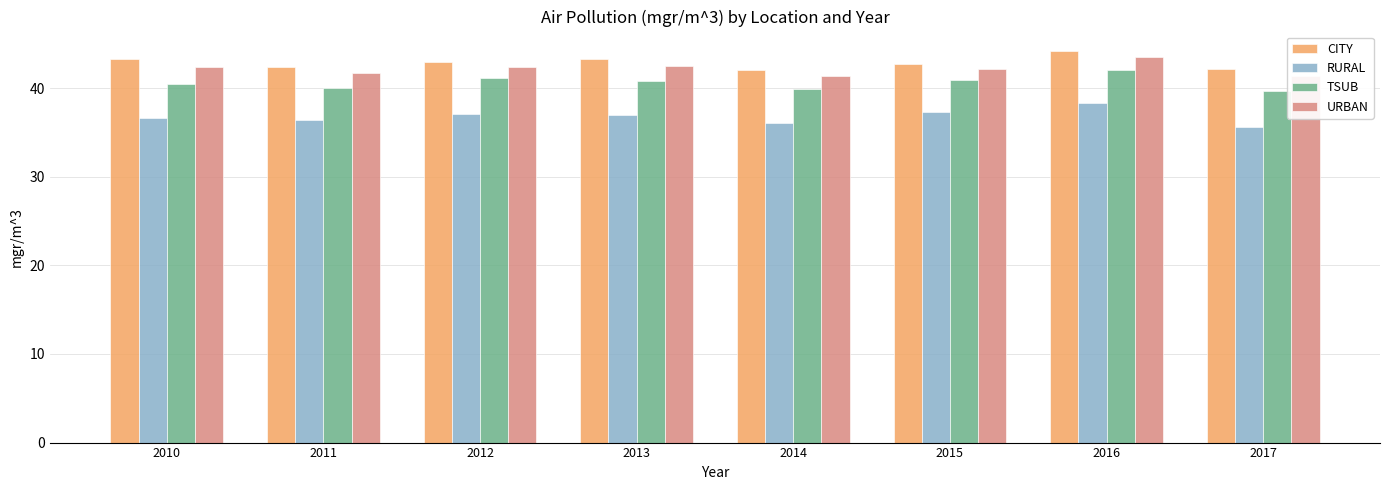

Read the TSUB value at 2011.

40.1